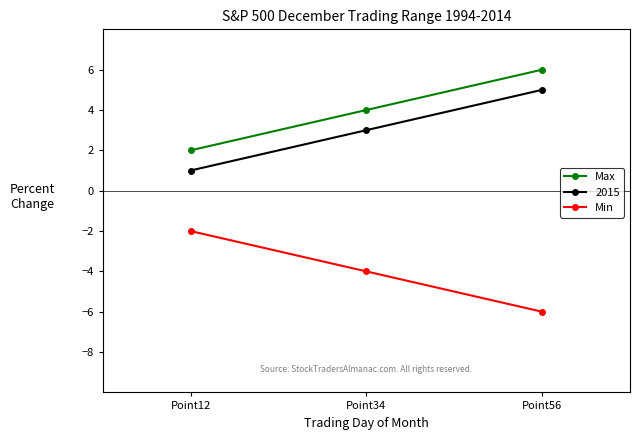

What is the maximum value shown in the chart?

6